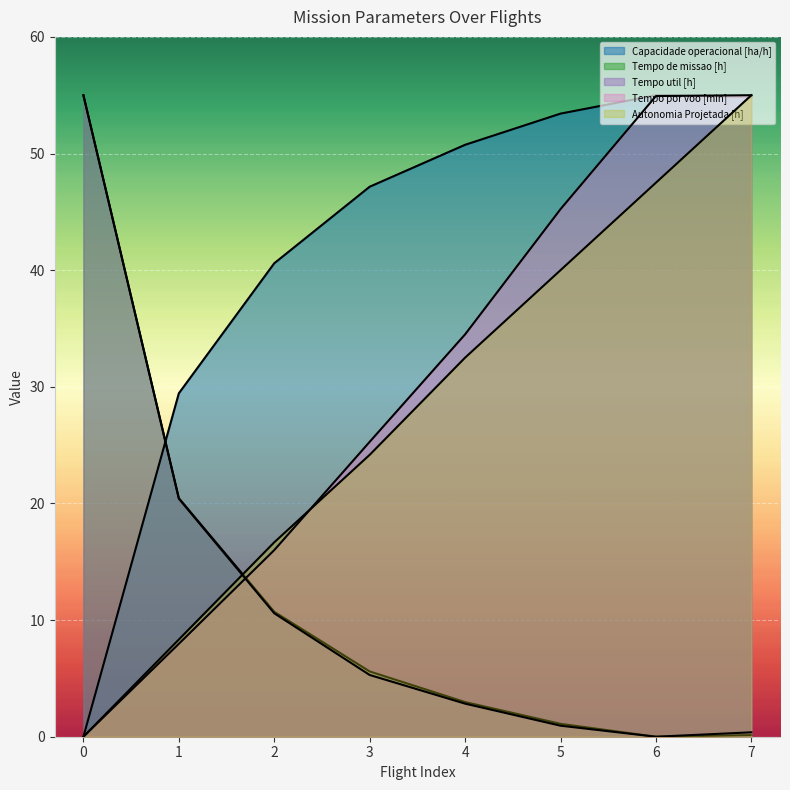

How many lines are shown in the chart?

5